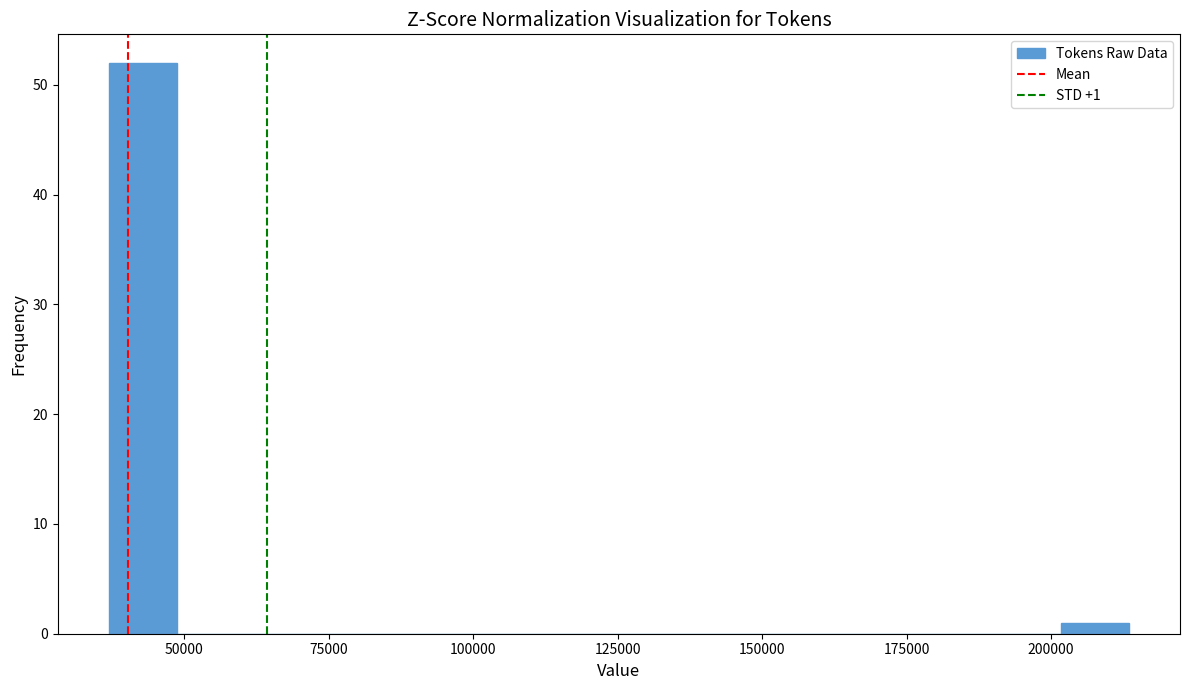

Around what value on the x-axis is the tallest bar? Give the approximate position of its centre, as read against the axis.

45000